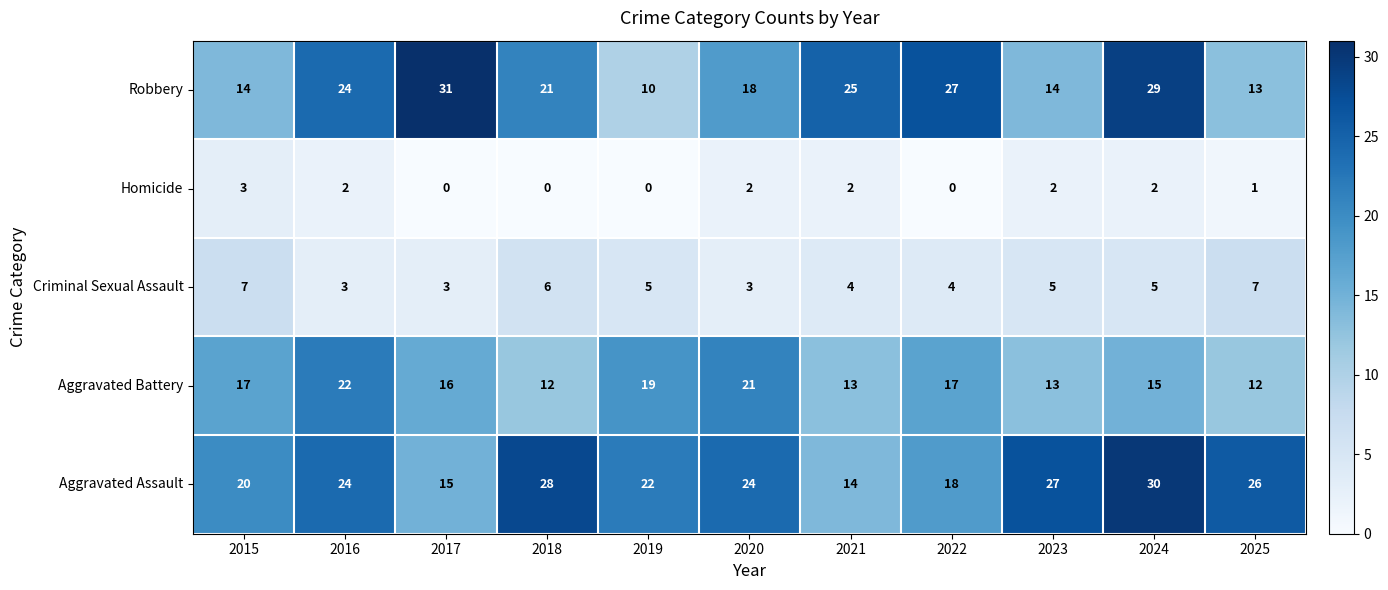

True or false: Aggravated Battery has a value of 15 at 2024.

True